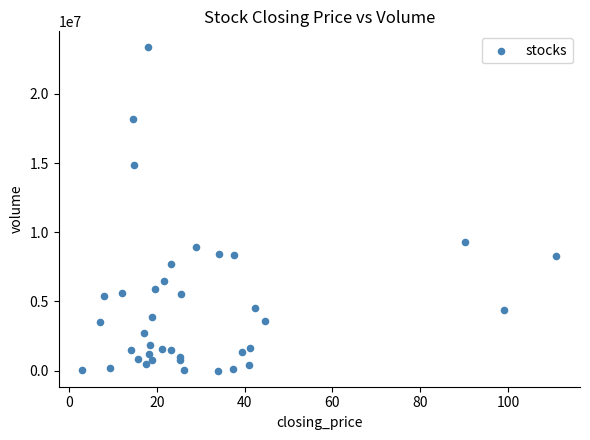

What Y value in the scatter plot is closest to 11679970?

9312345